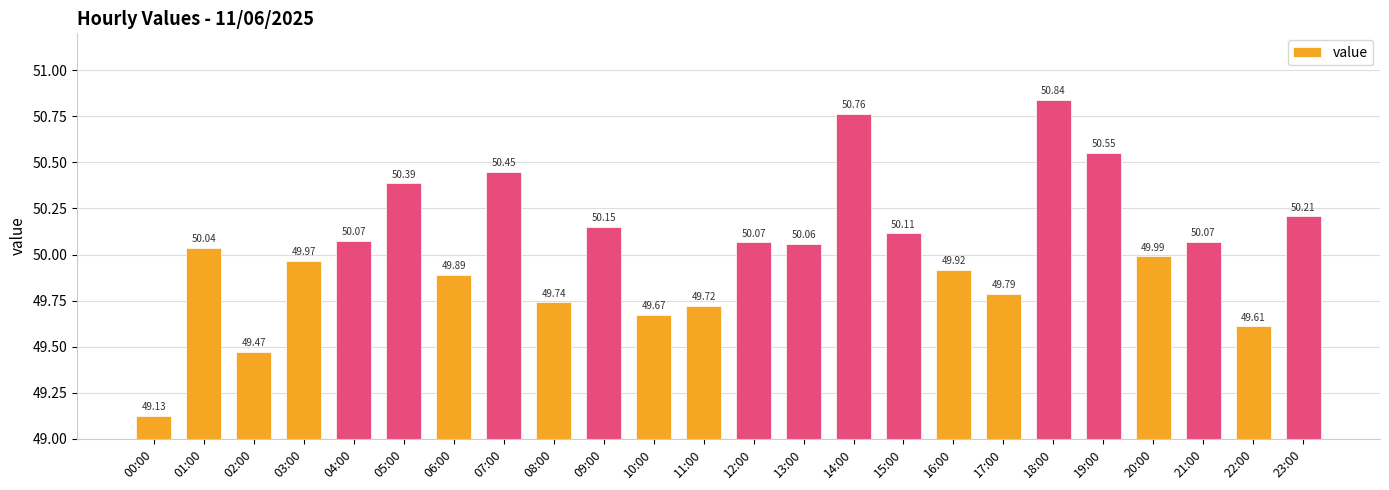

Between 05:00 and 06:00, which is larger?

05:00